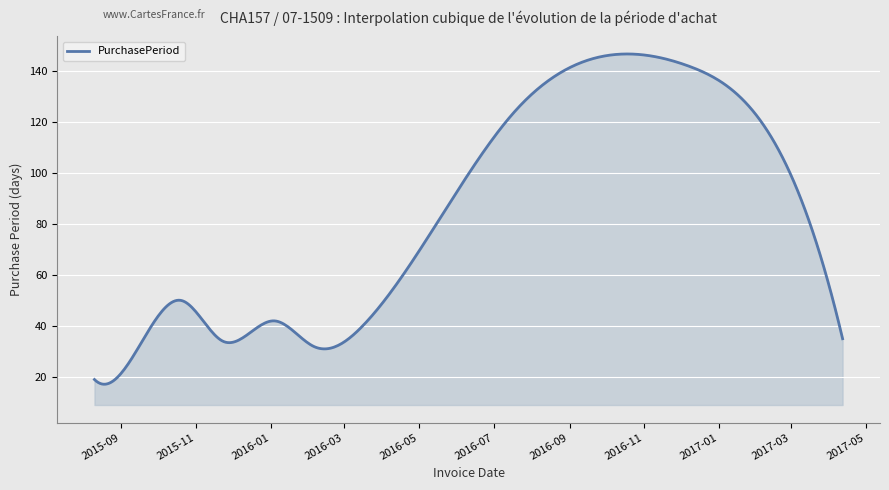

What is the difference between the maximum and second lowest values?

129.5